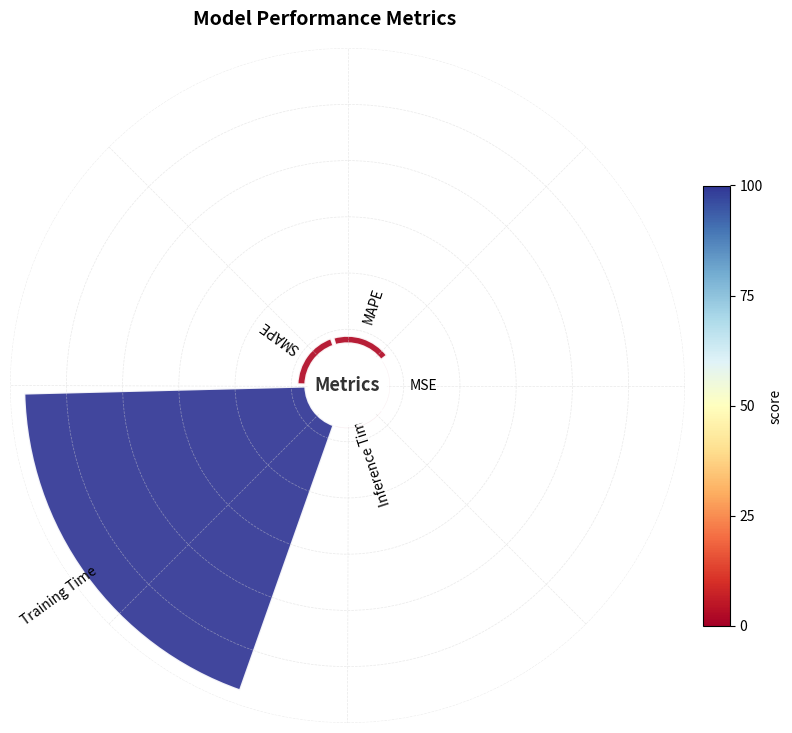

Count the number of slices in the pie.

5